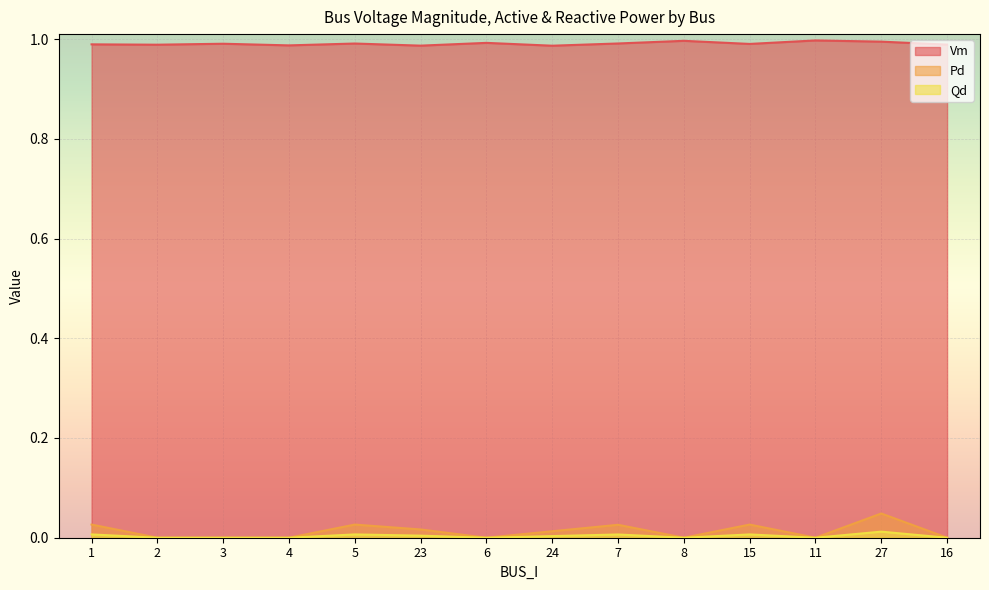

Between 23 and 15, which series saw the biggest shift?

Pd